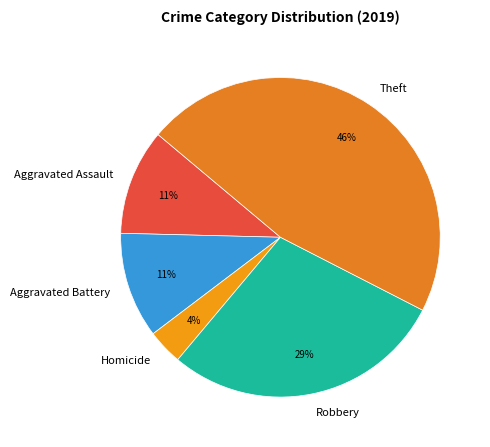

To the nearest percent, what is the average slice percentage?

20%